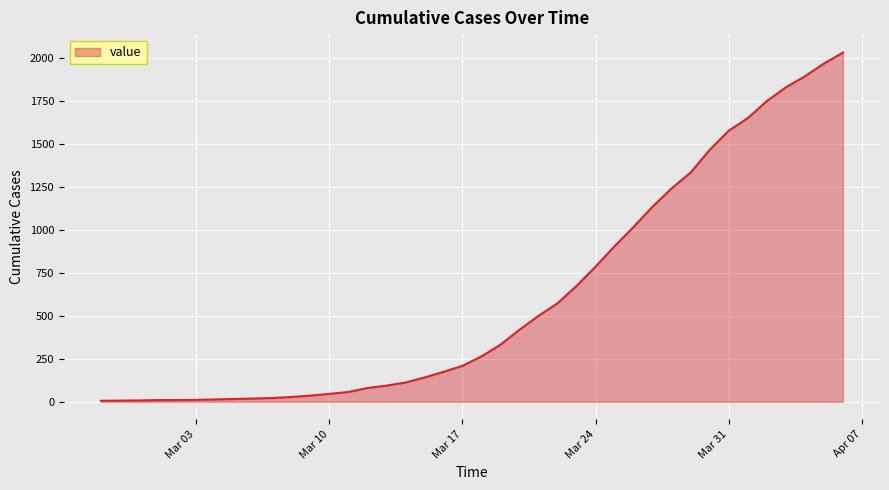

What is the difference between the maximum and minimum values?

2024